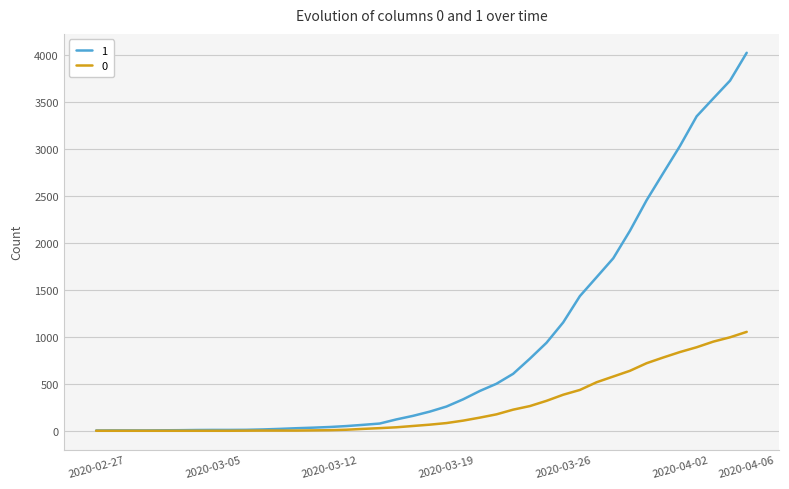

Rank the series by their maximum value, from highest to lowest.

1, 0